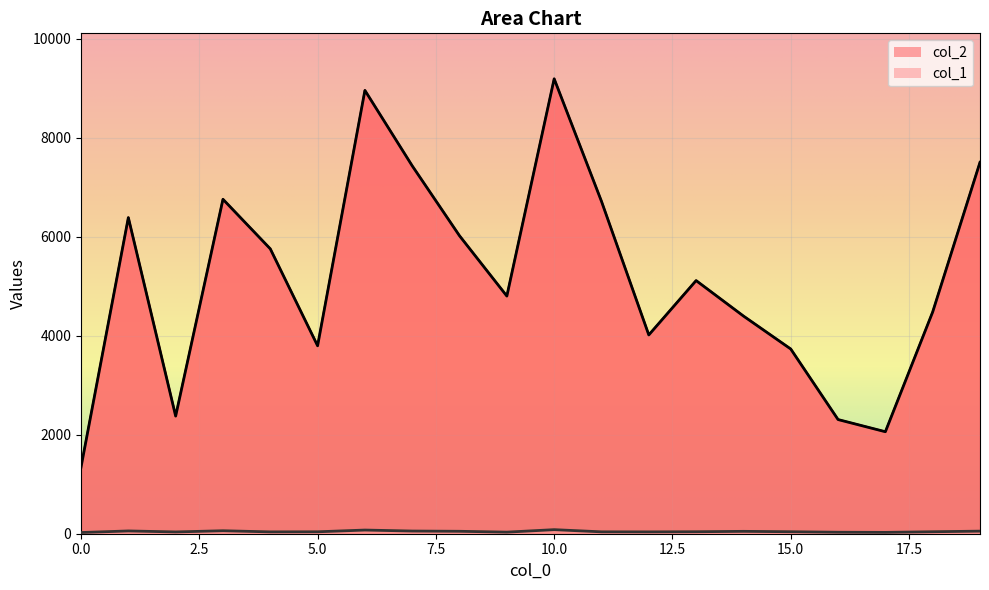

Reading right to left, extract all data points from this chart.

col_2: 19=7502	18=4479	17=2060	16=2306	15=3731	14=4397	13=5113	12=4015	11=6713	10=9188	9=4800	8=6017	7=7430	6=8954	5=3796	4=5754	3=6755	2=2376	1=6385	0=1344
col_1: 19=52	18=40	17=27	16=30	15=40	14=48	13=40	12=37	11=38	10=82	9=32	8=49	7=54	6=74	5=39	4=37	3=60	2=36	1=56	0=24